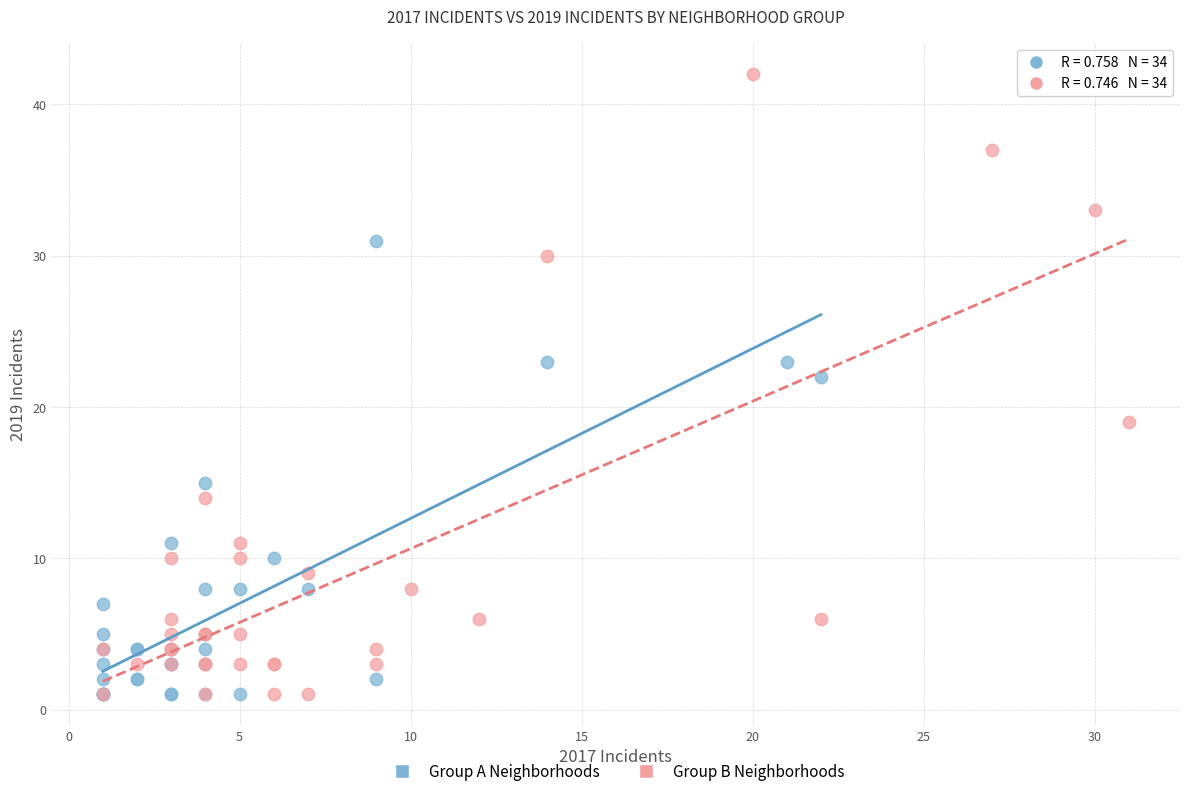

What are all the series names shown in the legend?

Group A Neighborhoods, Group B Neighborhoods